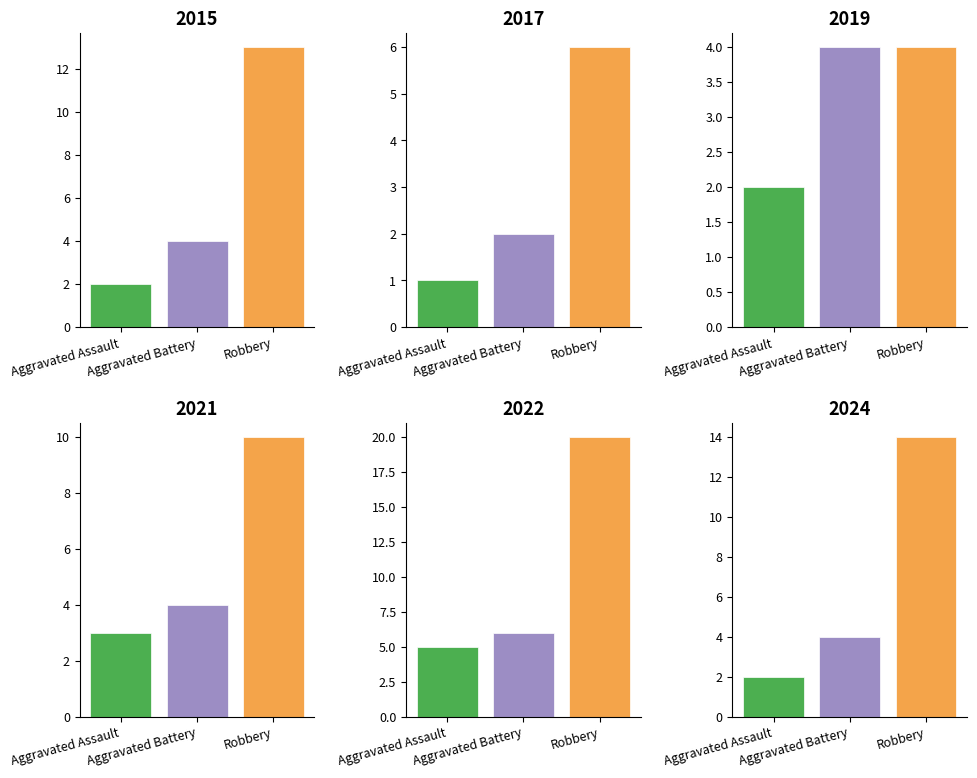

The 2021 series shows 1 at Aggravated Assault. True or false?

False